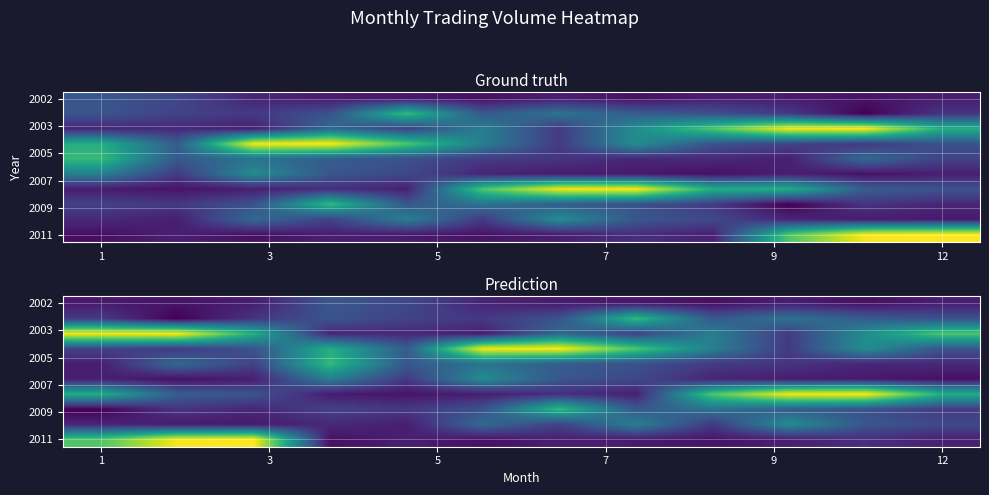

What is the spread (max minus min) of values at 8?

167907069